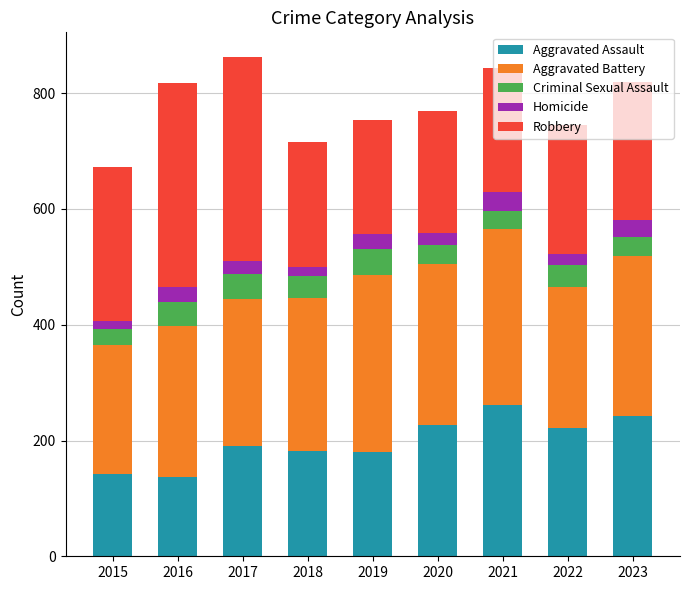

What is the sum of the Aggravated Assault values at 2021 and 2020?

489